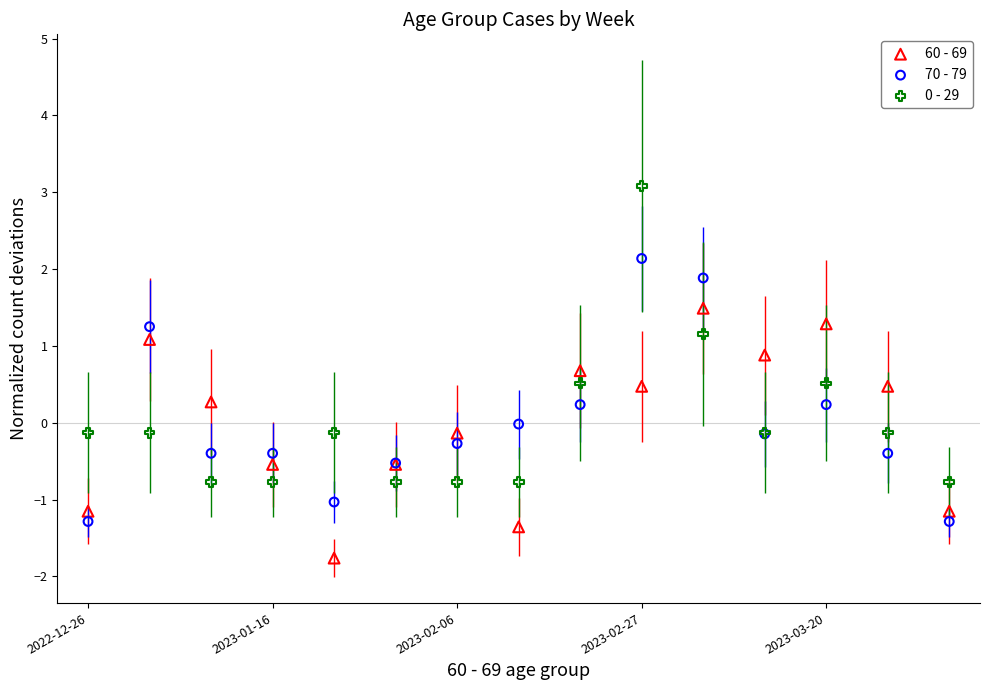

Which series contains the lowest Y value?

60 - 69